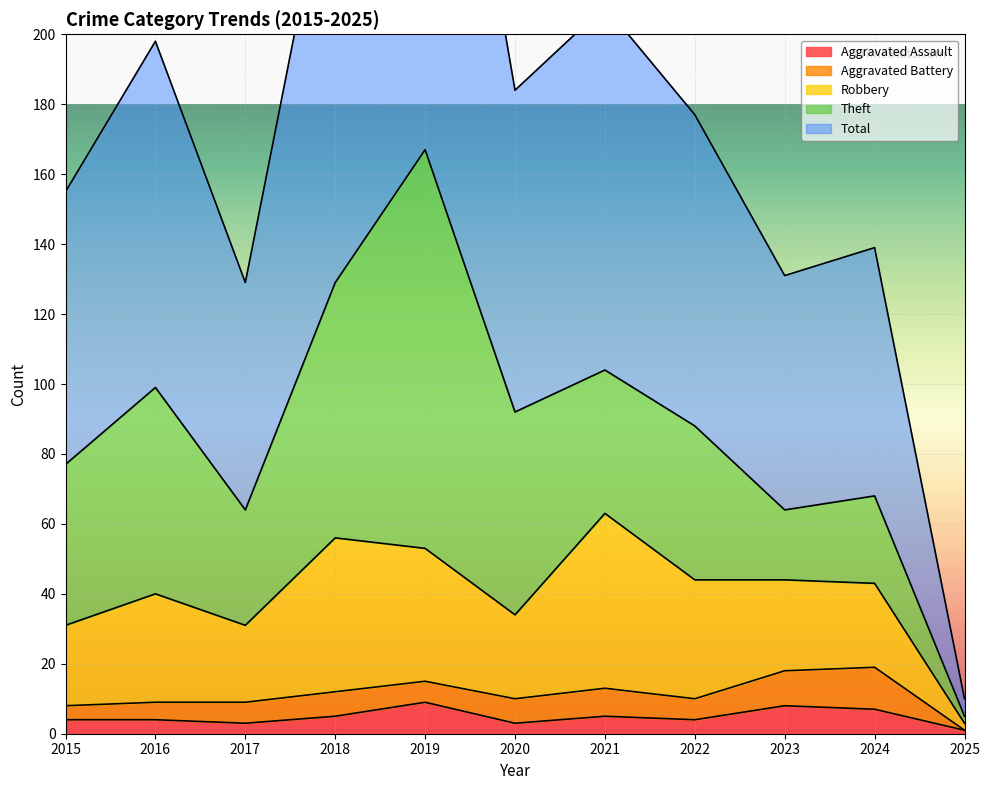

The value of Aggravated Assault at 2023 is 4. True or false?

False